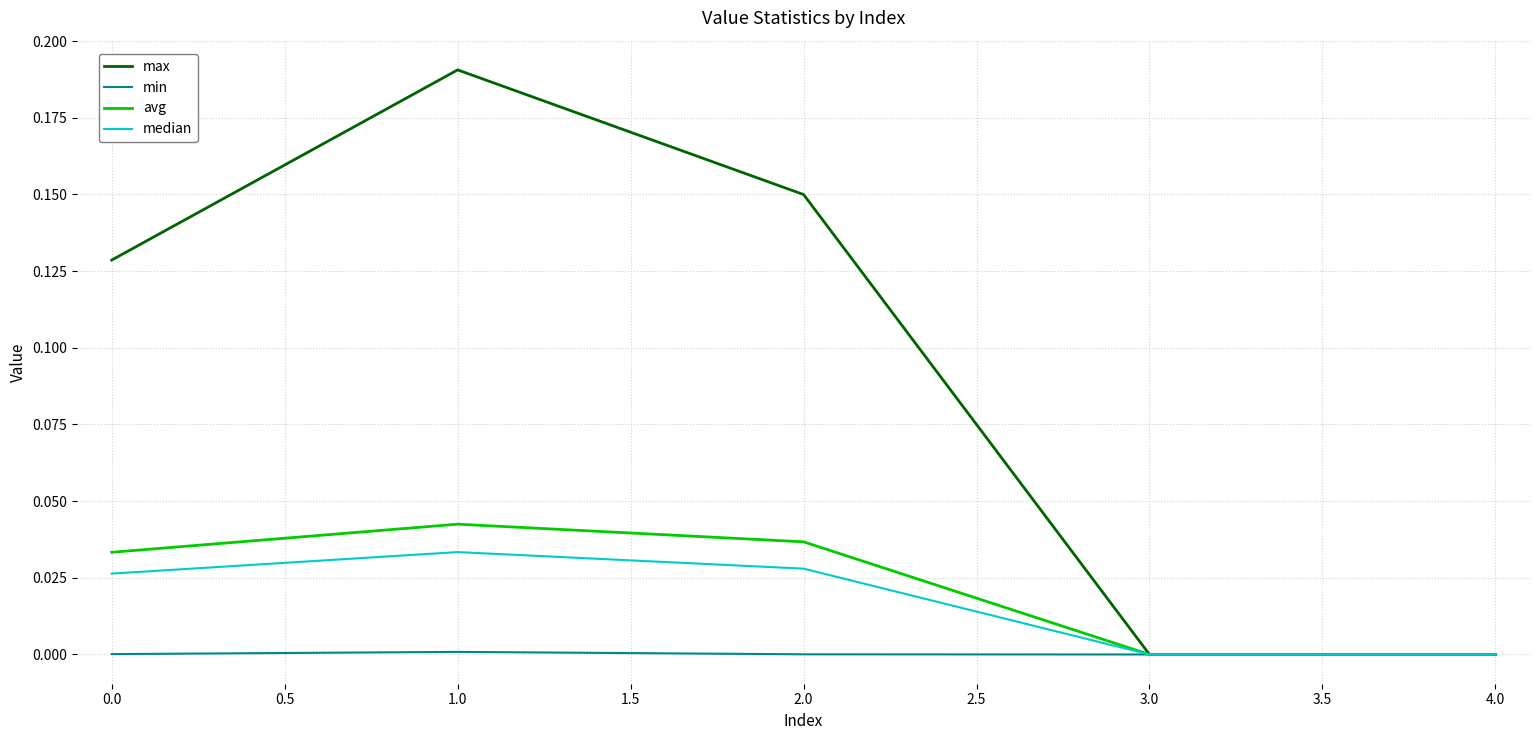

Which series changed the most between 1.0 and 4.0?

max